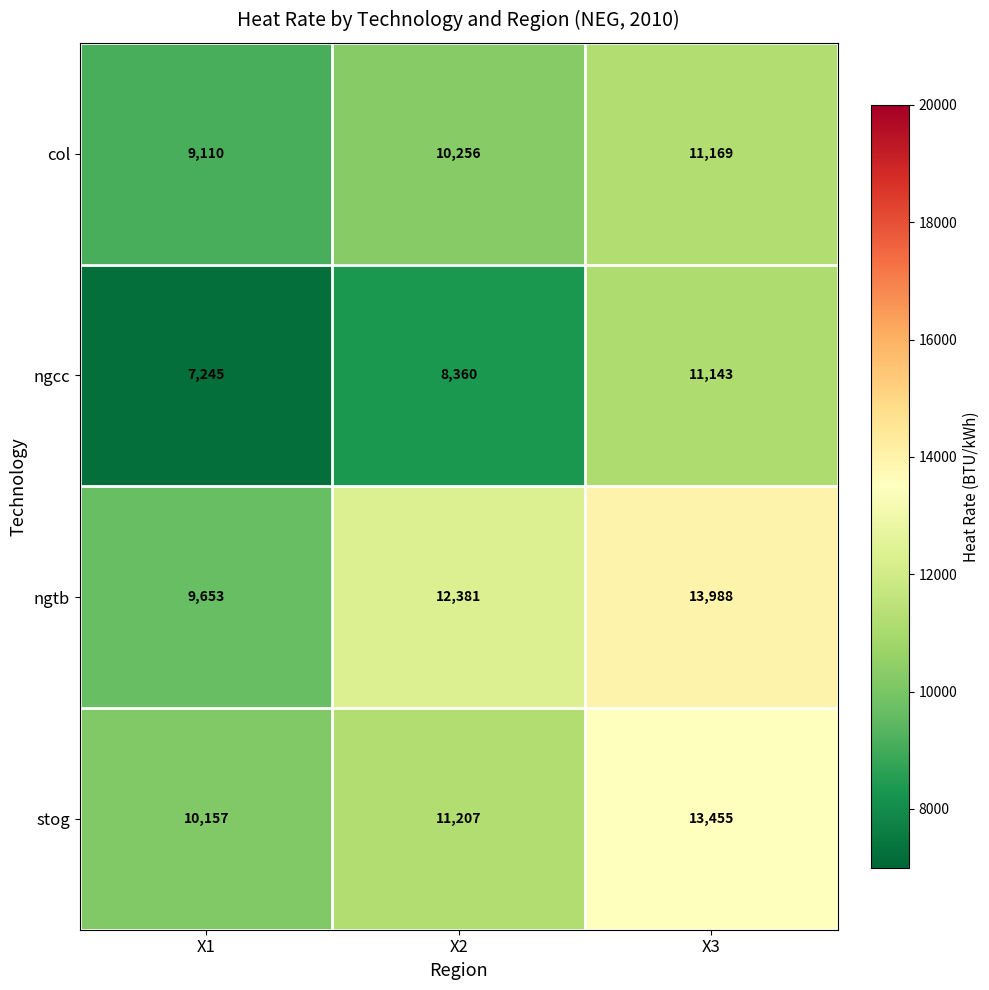

How many ngcc values are between 7245 and 11143?

3